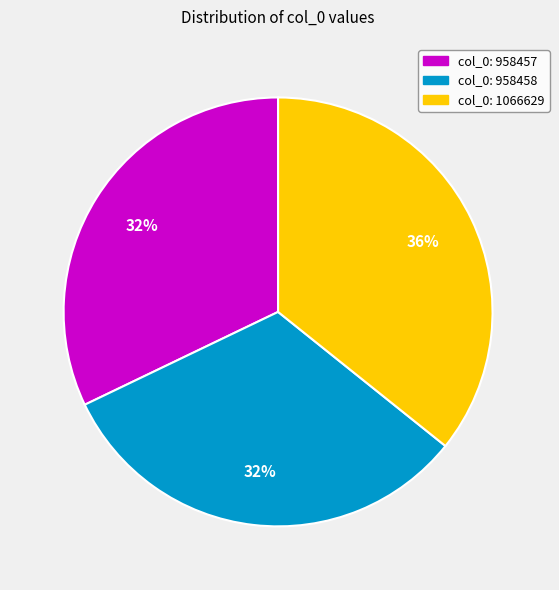

To the nearest percent, what is the difference between the largest and smallest slice percentages?

4%